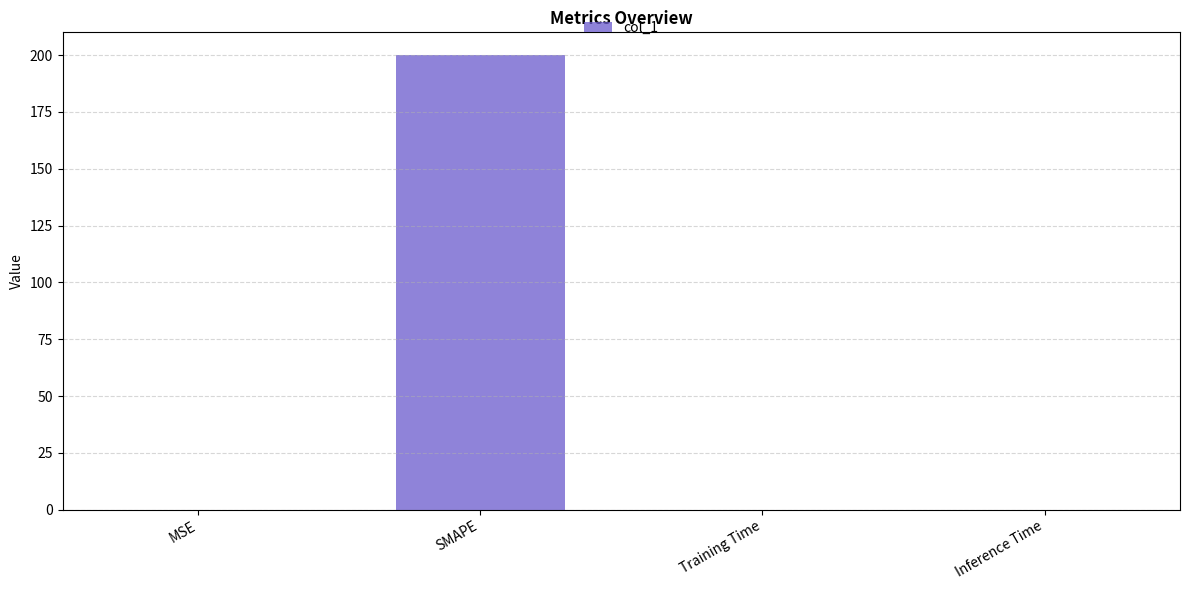

The chart shows a value of 0.0 at MSE. True or false?

True